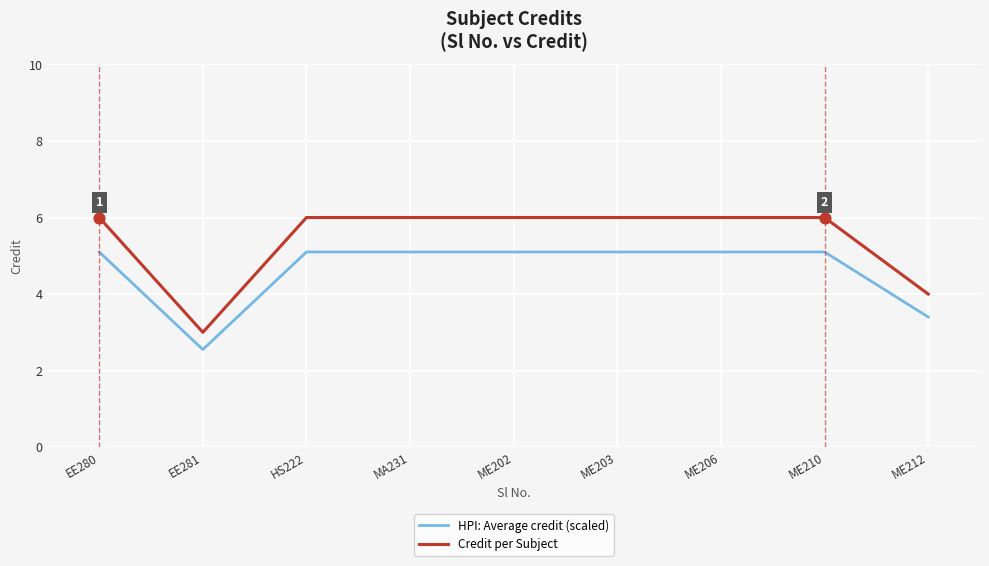

Which series has the widest spread of values?

Credit per Subject